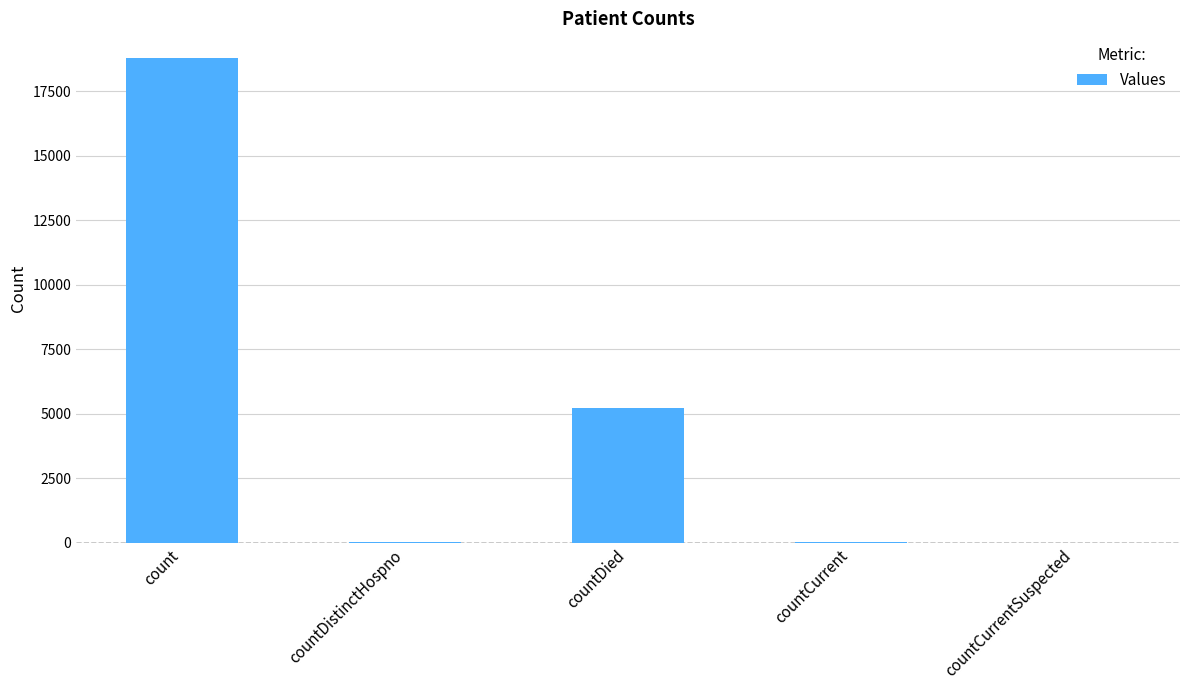

Which has a higher value, countCurrentSuspected or countDied?

countDied